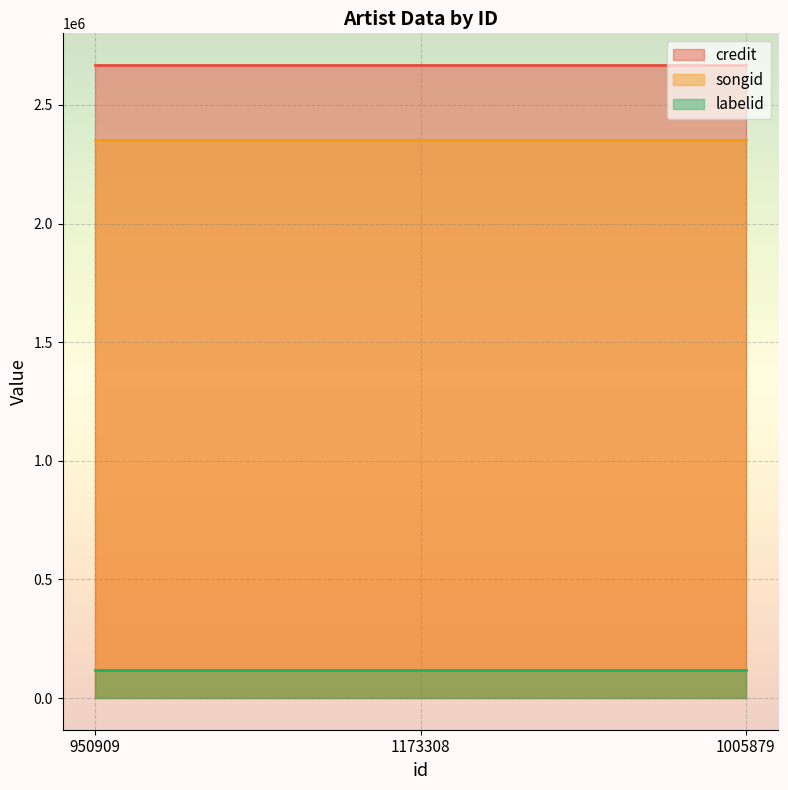

What is the label of the 3rd point from the left?

1005879